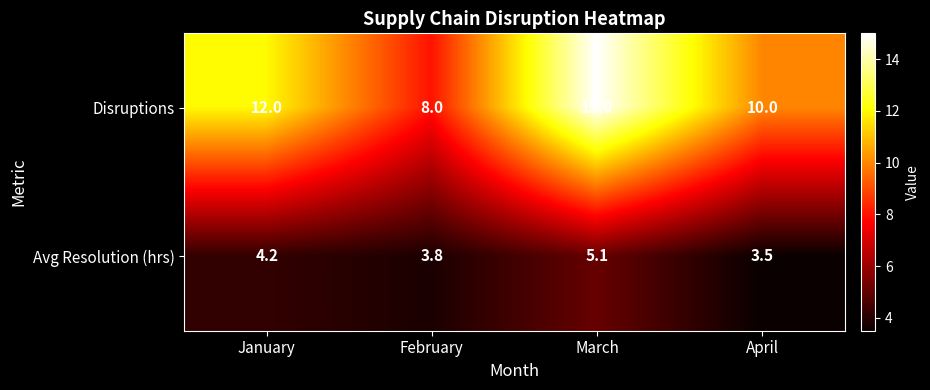

Is it true that Avg Resolution (hrs) equals 5.8 at February?

False